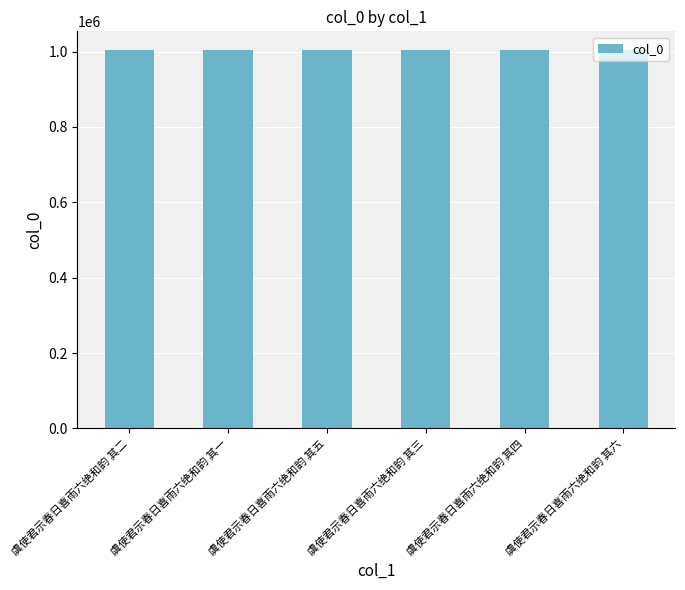

What is the label of the 3rd bar from the right?

虞使君示春日喜雨六绝和韵 其三